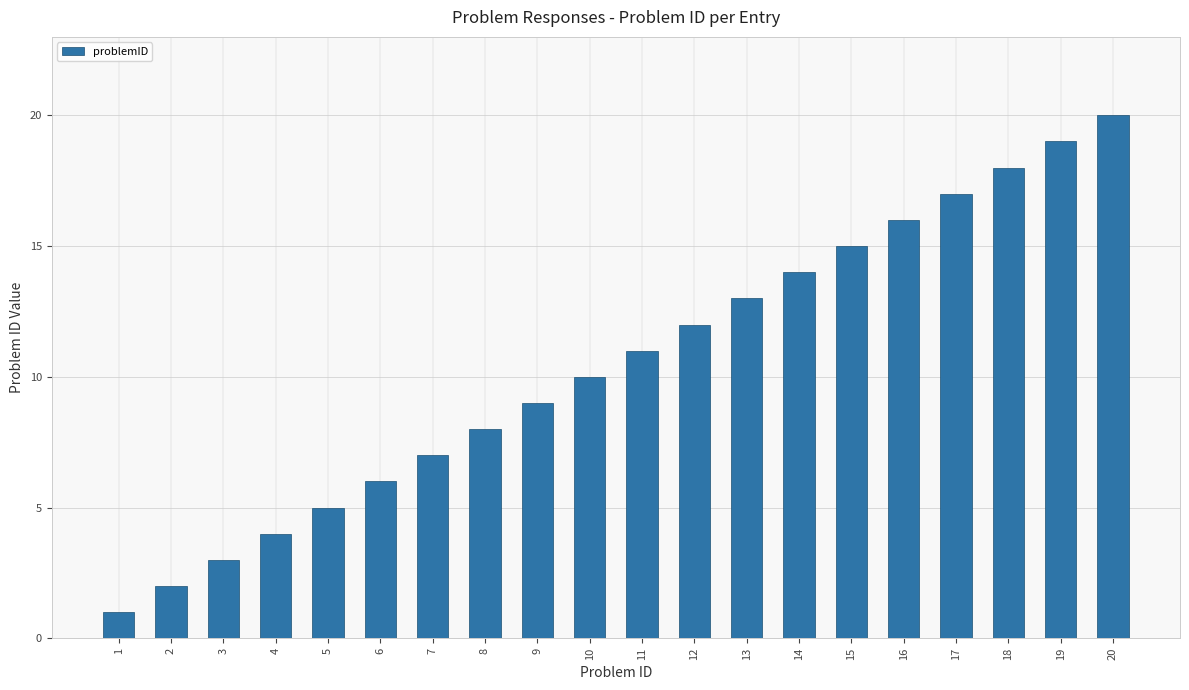

Rank the categories by value from highest to lowest.

20, 19, 18, 17, 16, 15, 14, 13, 12, 11, 10, 9, 8, 7, 6, 5, 4, 3, 2, 1